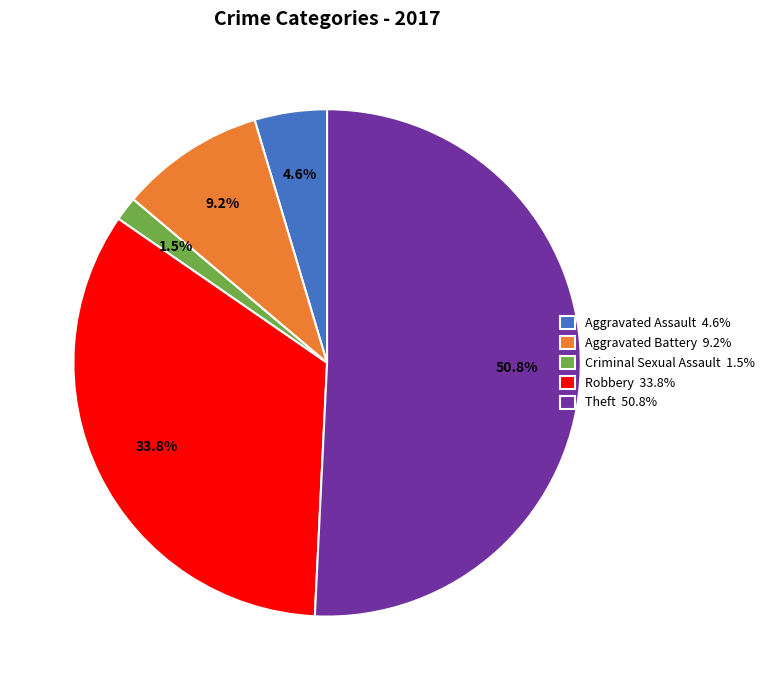

Which has a higher value, Theft 50.8% or Aggravated Assault 4.6%?

Theft 50.8%